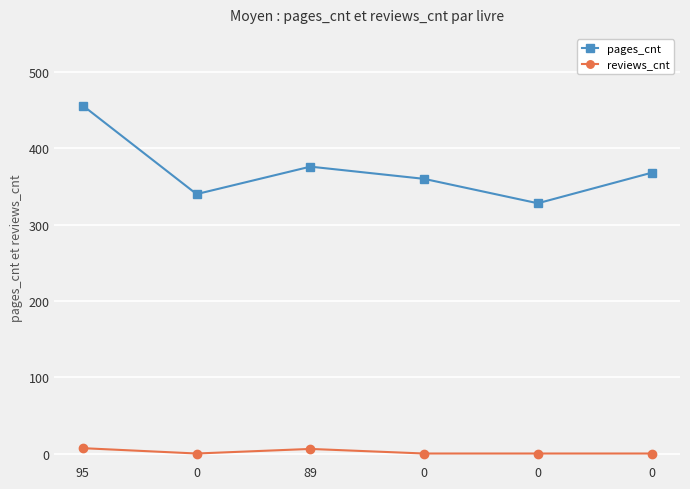

Between 95 and 0, which is larger?

95